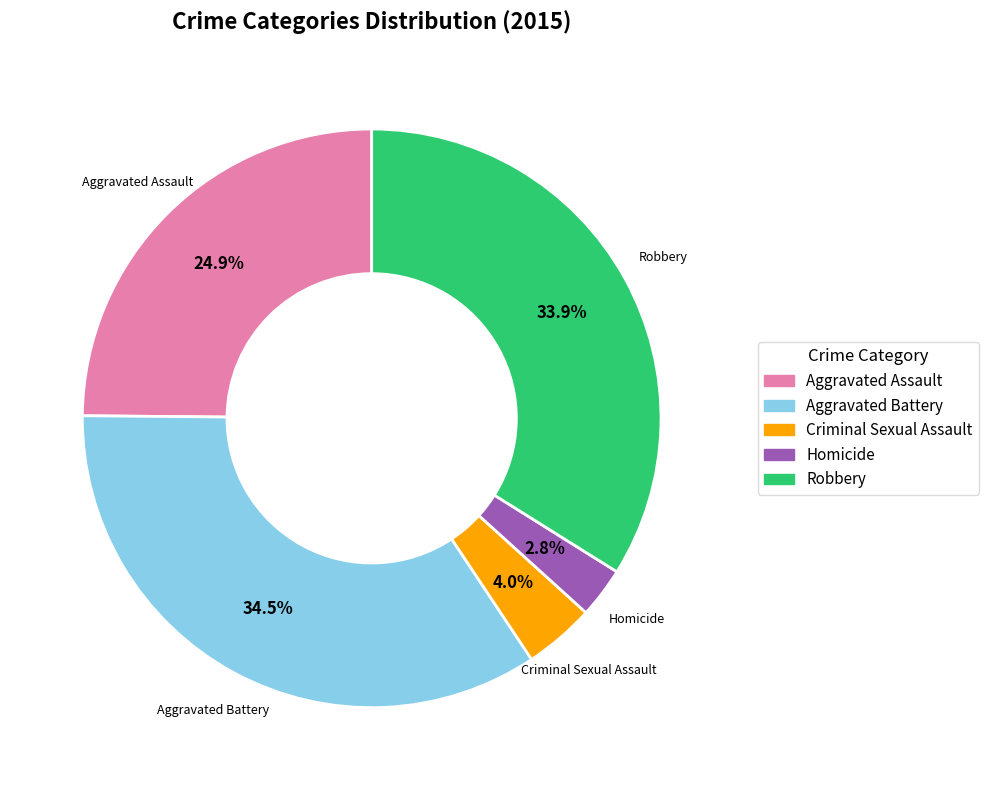

How many segments does this pie chart have?

5